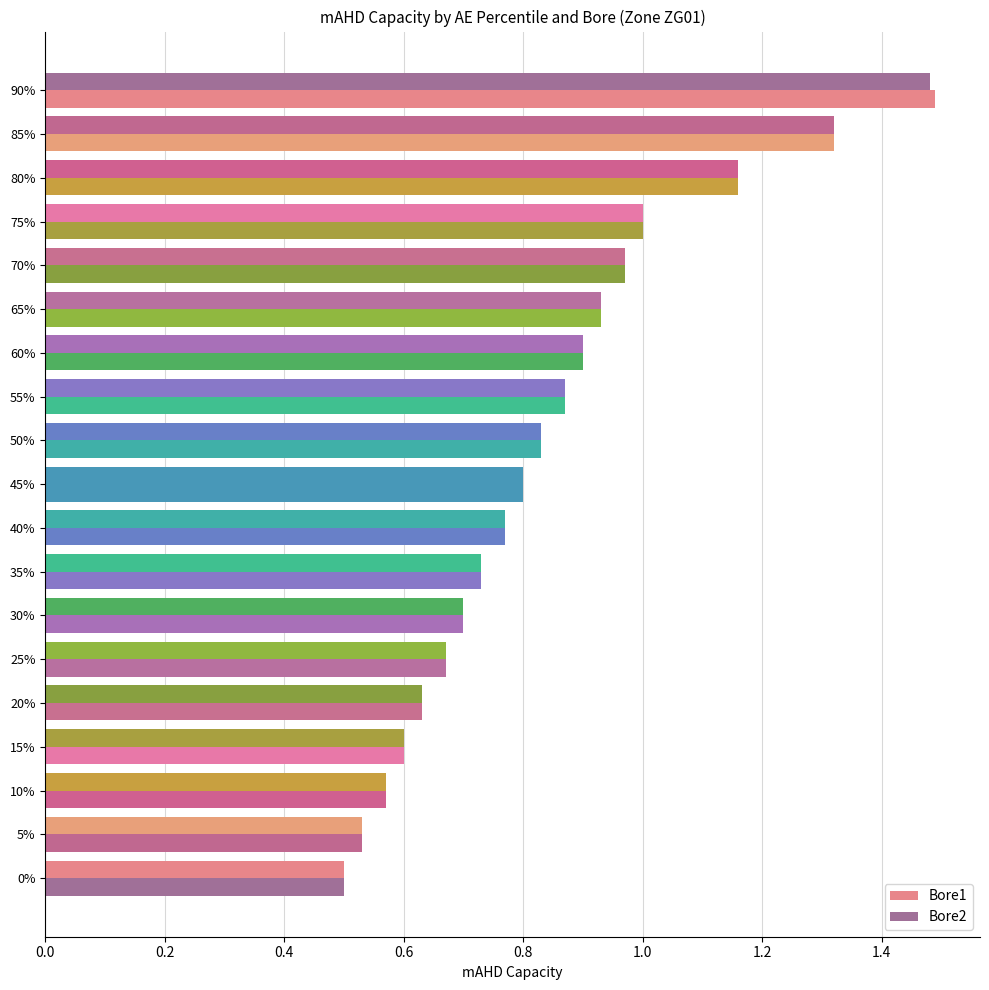

How many data points does each series have?

19